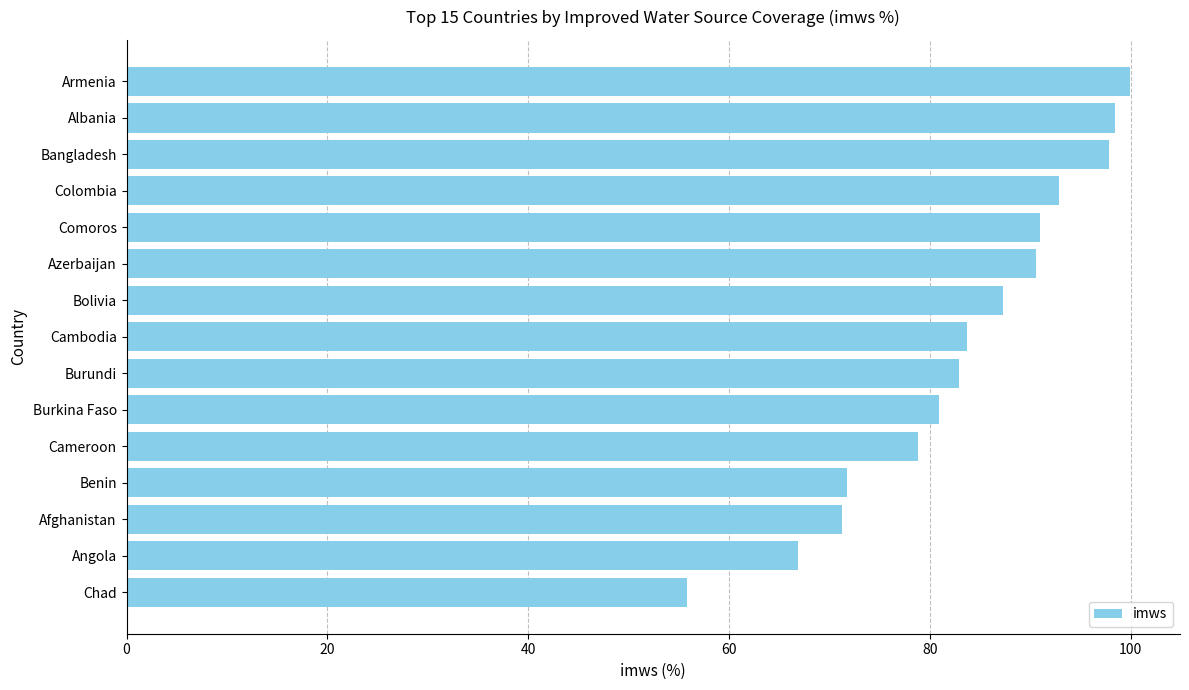

True or false: the data shows 52.1 at Bangladesh.

False